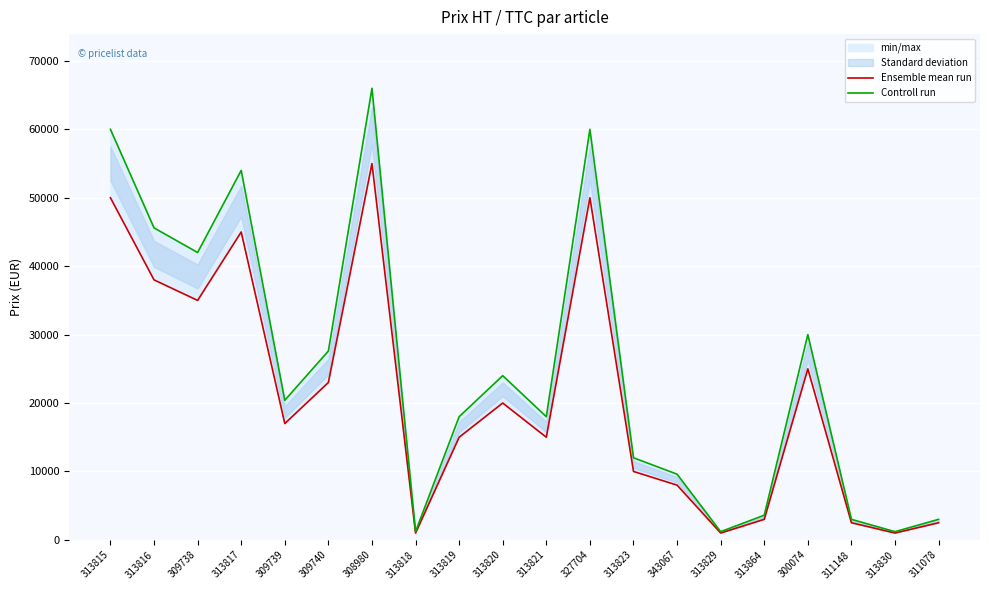

Where is the first local minimum for Ensemble mean run?

309738